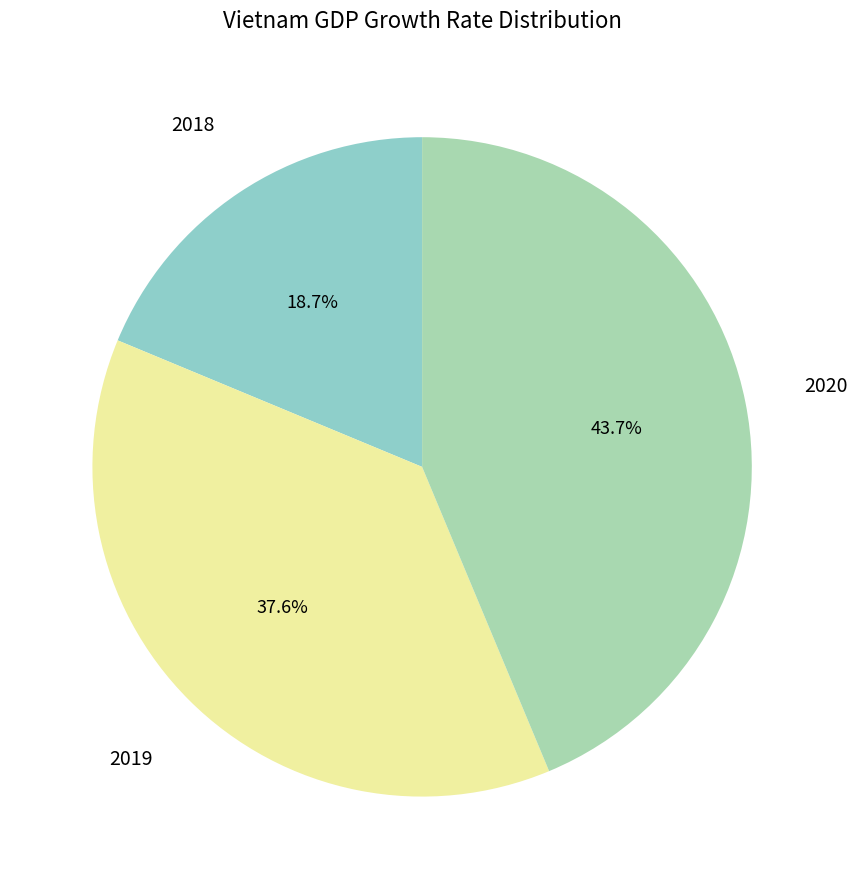

What is the largest slice in the pie chart?

2020